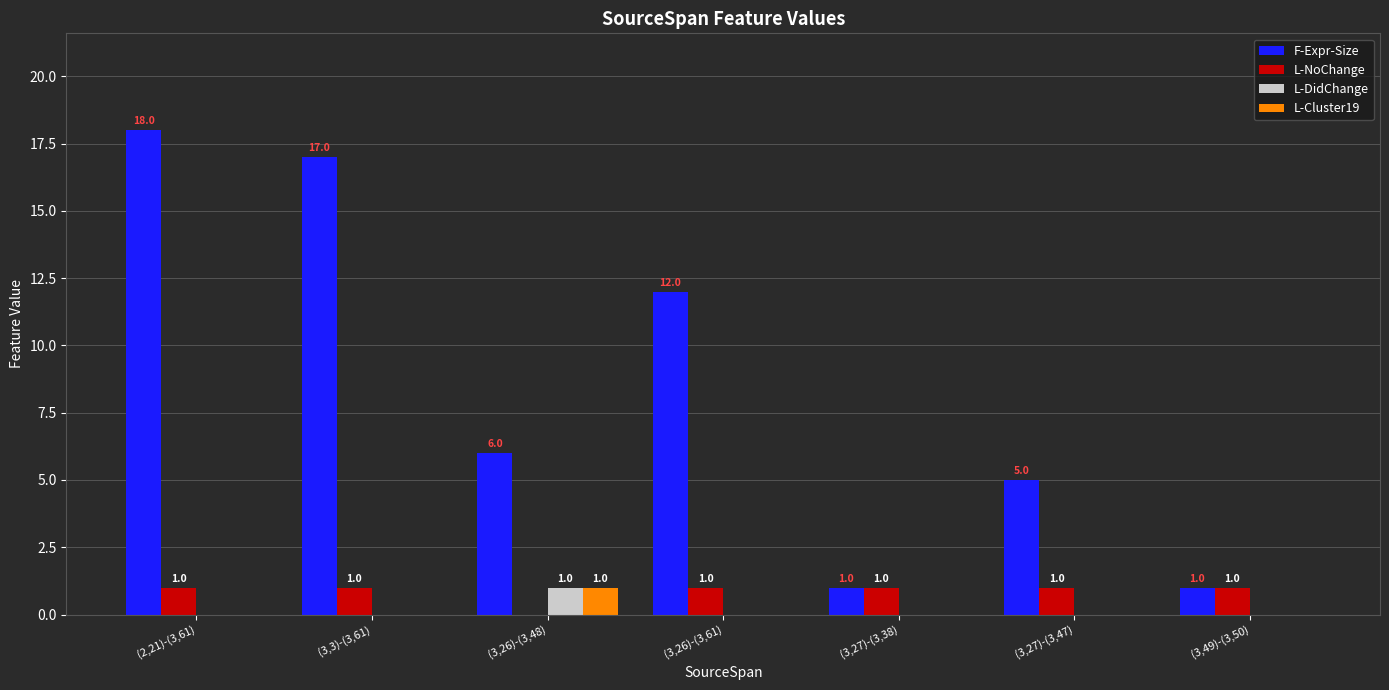

Is it true that F-Expr-Size equals 5 at (3,26)-(3,61)?

False